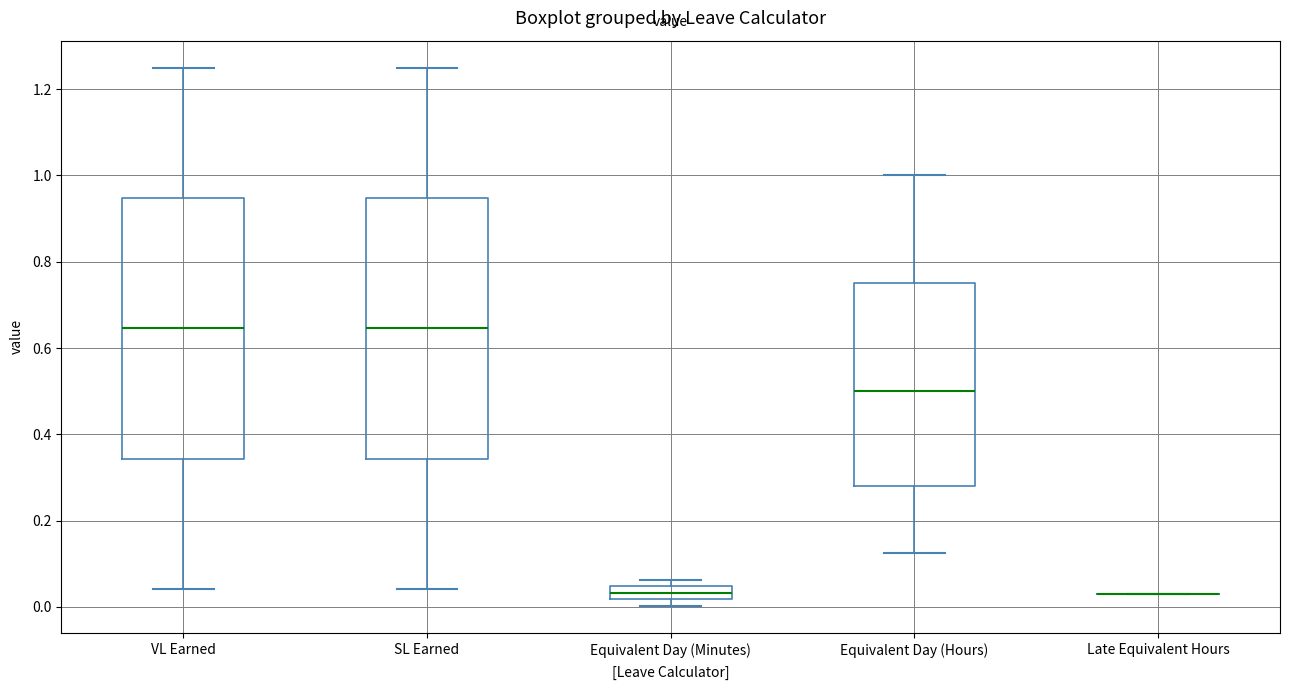

Reading left to right, transcribe this box plot: for each box, give where its median line is, the range the box spans, and where its two whiskers end, as read against the y-axis. The values are not printed on the chart, so give them approximately, as read against the axis.

VL Earned: median 0.64, box 0.34 to 0.94, whiskers 0.04 to 1.26
SL Earned: median 0.64, box 0.34 to 0.94, whiskers 0.04 to 1.26
Equivalent Day (Minutes): median 0.04 (inside the box), box 0.02 to 0.04, whiskers 0.00 to 0.06
Equivalent Day (Hours): median 0.50, box 0.28 to 0.76, whiskers 0.12 to 1.00
Late Equivalent Hours: box collapsed to a line at 0.04, whiskers 0.04 to 0.04